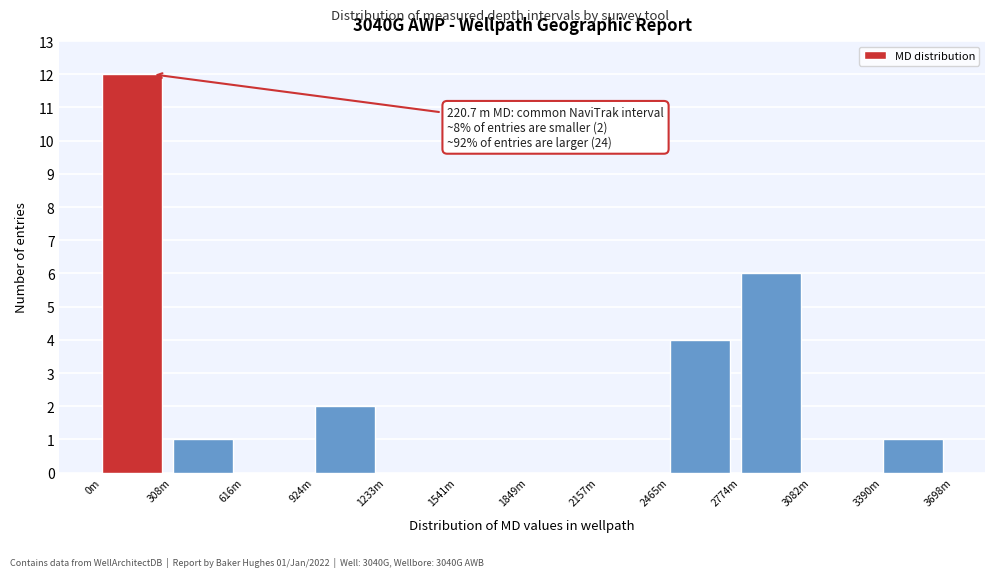

Reading right to left, list all the values displayed in this chart.

3390m=1	3082m=0	2774m=6	2465m=4	2157m=0	1849m=0	1541m=0	1233m=0	924m=2	616m=0	308m=1	0m=12